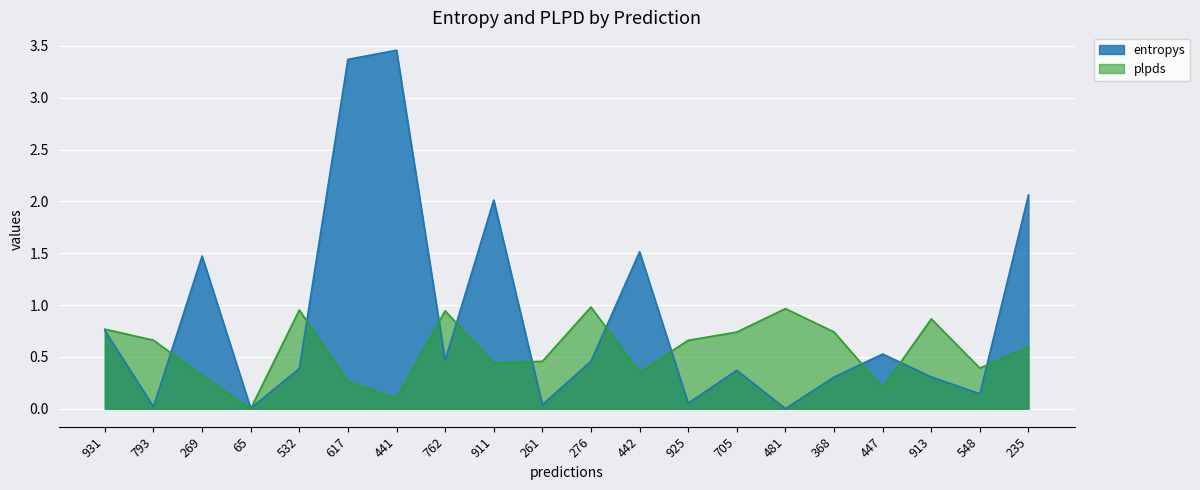

At which category does the chart reach its peak across all series?

441